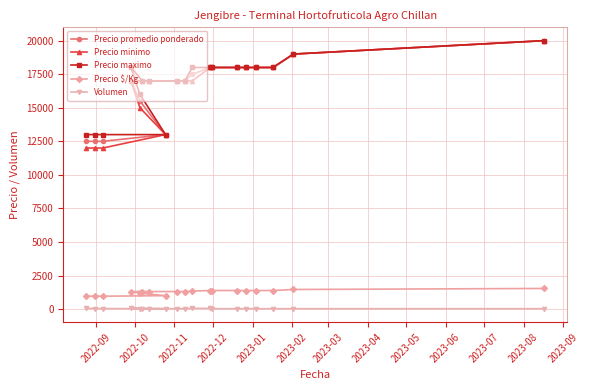

True or false: Volumen and Precio promedio ponderado cross at least once.

False